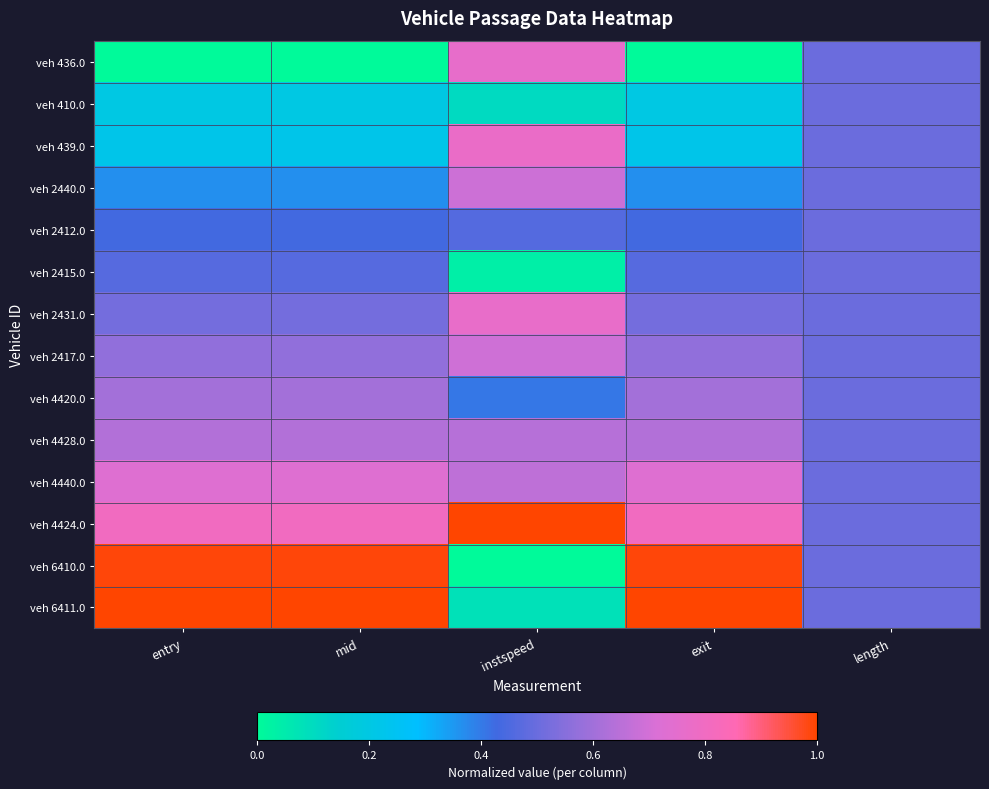

List the series in order of their peak value, highest first.

veh 4424.0, veh 6411.0, veh 6410.0, veh 439.0, veh 2431.0, veh 436.0, veh 4440.0, veh 2417.0, veh 2440.0, veh 4428.0, veh 4420.0, veh 410.0, veh 2412.0, veh 2415.0